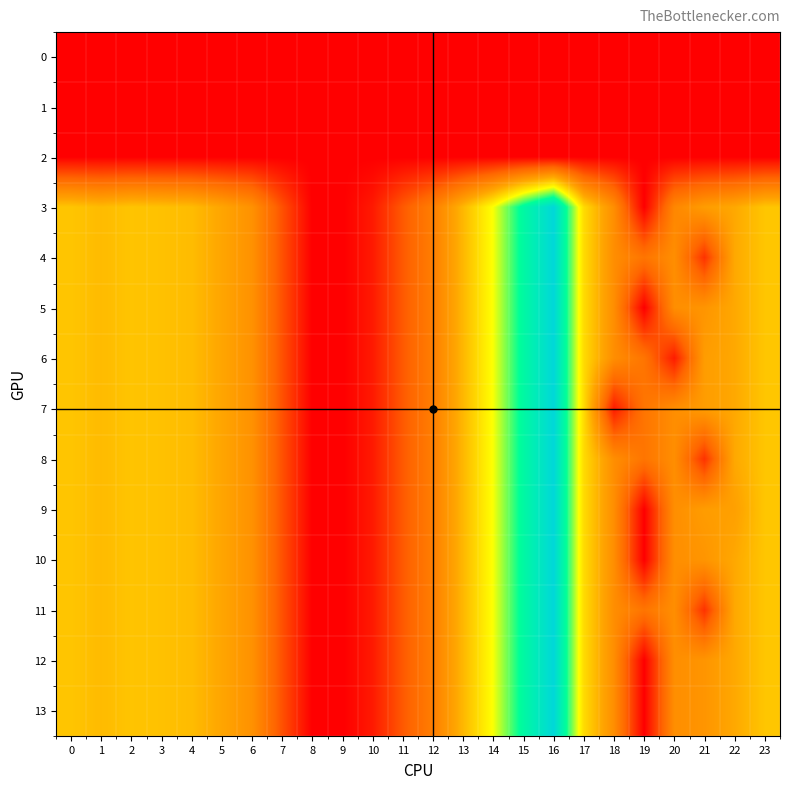

Reading right to left, extract all data points from this chart.

0: 23=0.0	22=0.0	21=0.0	20=0.0	19=0.0	18=0.0	17=0.0	16=0.0	15=0.0	14=0.0	13=0.0	12=0.0	11=0.0	10=0.0	9=0.0	8=0.0	7=0.0	6=0.0	5=0.0	4=0.0	3=0.0	2=0.0	1=0.0	0=0.0
1: 23=0.0	22=0.0	21=0.0	20=0.0	19=0.0	18=0.0	17=0.0	16=0.0	15=0.0	14=0.0	13=0.0	12=0.0	11=0.0	10=0.0	9=0.0	8=0.0	7=0.0	6=0.0	5=0.0	4=0.0	3=0.0	2=0.0	1=0.0	0=0.0
2: 23=0.0	22=0.0	21=0.0	20=0.0	19=0.0	18=0.0	17=0.0	16=0.0	15=0.0	14=0.0	13=0.0	12=0.0	11=0.0	10=0.0	9=0.0	8=0.0	7=0.0	6=0.0	5=0.0	4=0.0	3=0.0	2=0.0	1=0.0	0=0.0
3: 23=287.5	22=247.4	21=226.4	20=184.8	19=0.0	18=198.8	17=316.5	16=608.1	15=505.2	14=368.8	13=268.1	12=168.0	11=107.6	10=31.9	9=0.0	8=0.0	7=97.4	6=205.3	5=242.4	4=274.4	3=281.0	2=285.5	1=272.7	0=287.1
4: 23=287.5	22=247.4	21=61.2	20=199.2	19=150.8	18=198.8	17=316.5	16=608.1	15=505.2	14=368.8	13=268.1	12=168.0	11=107.6	10=31.9	9=0.0	8=0.0	7=97.4	6=205.3	5=242.4	4=274.4	3=281.0	2=285.5	1=272.7	0=287.1
5: 23=287.5	22=247.4	21=212.0	20=199.2	19=0.0	18=198.8	17=316.5	16=608.1	15=505.2	14=368.8	13=268.1	12=168.0	11=107.6	10=31.9	9=0.0	8=0.0	7=97.4	6=205.3	5=242.4	4=274.4	3=281.0	2=285.5	1=272.7	0=287.1
6: 23=287.5	22=247.4	21=226.4	20=34.0	19=150.8	18=198.8	17=316.5	16=608.1	15=505.2	14=368.8	13=268.1	12=168.0	11=107.6	10=31.9	9=0.0	8=0.0	7=97.4	6=205.3	5=242.4	4=274.4	3=281.0	2=285.5	1=272.7	0=287.1
7: 23=287.5	22=247.4	21=226.4	20=199.2	19=150.8	18=33.6	17=316.5	16=608.1	15=505.2	14=368.8	13=268.1	12=168.0	11=107.6	10=31.9	9=0.0	8=0.0	7=97.4	6=205.3	5=242.4	4=274.4	3=281.0	2=285.5	1=272.7	0=287.1
8: 23=287.5	22=247.4	21=61.2	20=199.2	19=150.8	18=198.8	17=316.5	16=608.1	15=505.2	14=368.8	13=268.1	12=168.0	11=107.6	10=31.9	9=0.0	8=0.0	7=97.4	6=205.3	5=242.4	4=274.4	3=281.0	2=285.5	1=272.7	0=287.1
9: 23=287.5	22=233.0	21=226.4	20=199.2	19=0.0	18=198.8	17=316.5	16=608.1	15=505.2	14=368.8	13=268.1	12=168.0	11=107.6	10=31.9	9=0.0	8=0.0	7=97.4	6=205.3	5=242.4	4=274.4	3=281.0	2=285.5	1=272.7	0=287.1
10: 23=287.5	22=247.4	21=212.0	20=199.2	19=0.0	18=198.8	17=316.5	16=608.1	15=505.2	14=368.8	13=268.1	12=168.0	11=107.6	10=31.9	9=0.0	8=0.0	7=97.4	6=205.3	5=242.4	4=274.4	3=281.0	2=285.5	1=272.7	0=287.1
11: 23=287.5	22=247.4	21=61.2	20=199.2	19=150.8	18=198.8	17=316.5	16=608.1	15=505.2	14=368.8	13=268.1	12=168.0	11=107.6	10=31.9	9=0.0	8=0.0	7=97.4	6=205.3	5=242.4	4=274.4	3=281.0	2=285.5	1=272.7	0=287.1
12: 23=287.5	22=247.4	21=212.0	20=199.2	19=0.0	18=198.8	17=316.5	16=608.1	15=505.2	14=368.8	13=268.1	12=168.0	11=107.6	10=31.9	9=0.0	8=0.0	7=97.4	6=205.3	5=242.4	4=274.4	3=281.0	2=285.5	1=272.7	0=287.1
13: 23=287.5	22=247.4	21=212.0	20=199.2	19=0.0	18=198.8	17=316.5	16=608.1	15=505.2	14=368.8	13=268.1	12=168.0	11=107.6	10=31.9	9=0.0	8=0.0	7=97.4	6=205.3	5=242.4	4=274.4	3=281.0	2=285.5	1=272.7	0=287.1